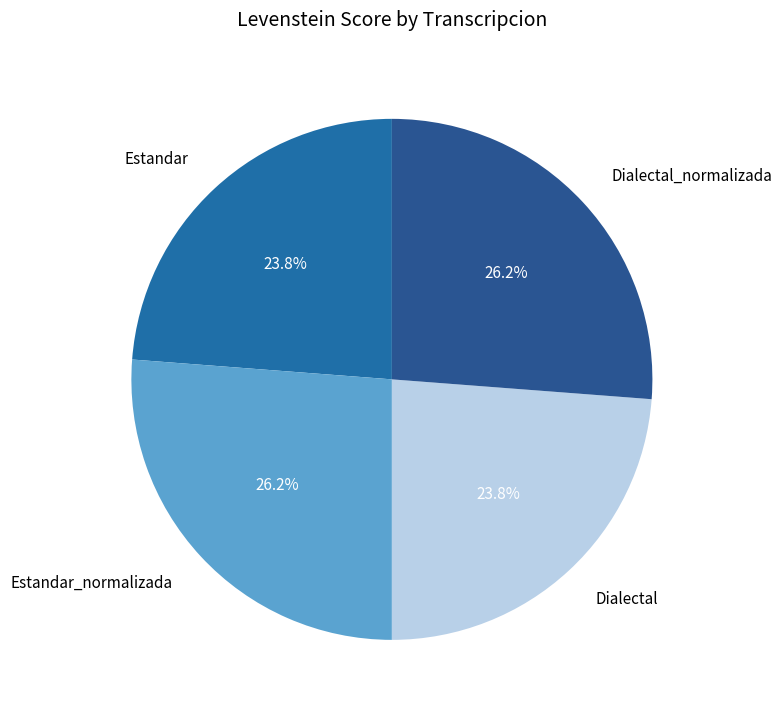

What percentage is the Estandar_normalizada slice, to the nearest percent?

26%